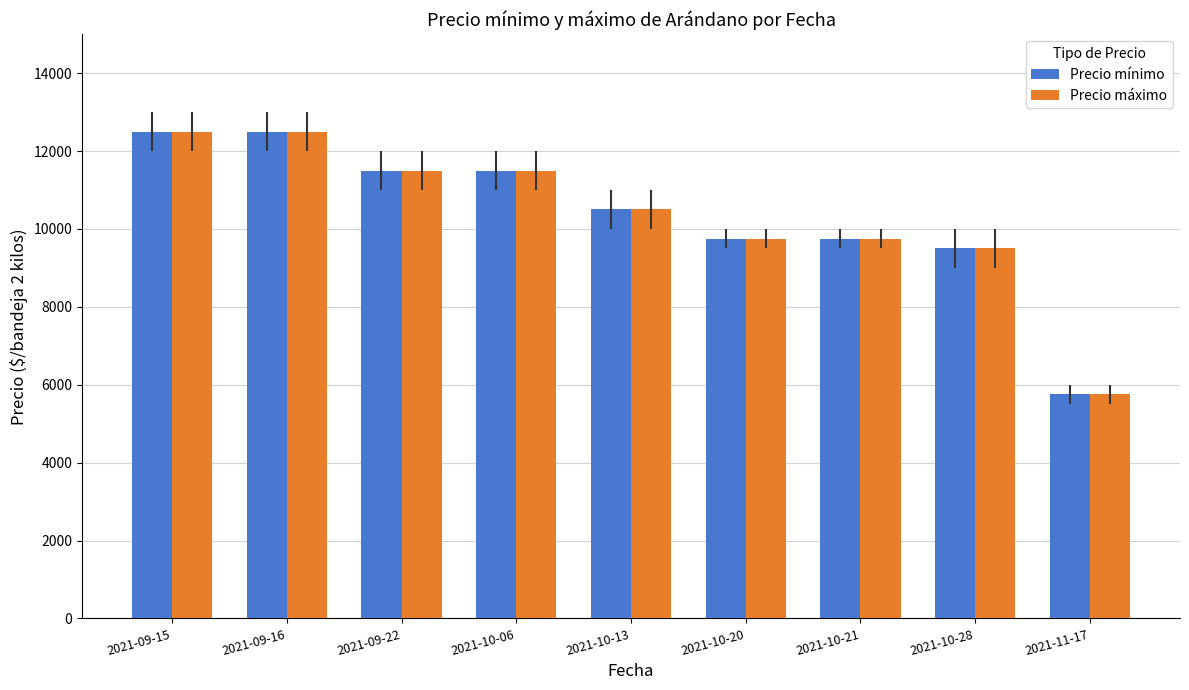

True or false: Precio máximo has a value of 3245 at 2021-10-06.

False